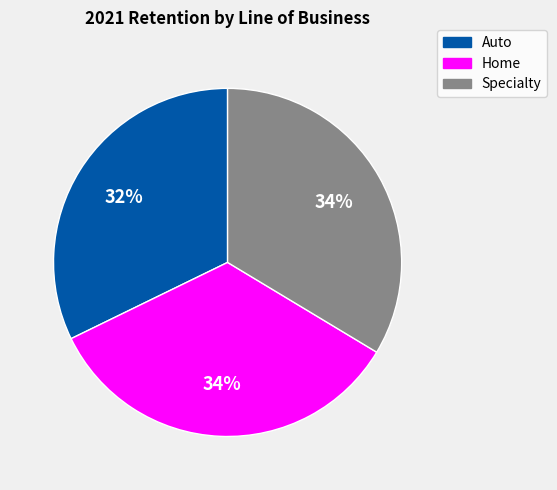

Do Auto and Specialty together represent more than half of the pie?

Yes